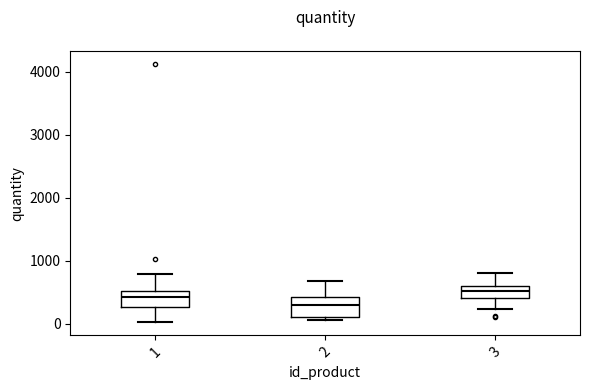

Reading left to right, read every box against the y-axis: the position of its median line, the range the box covers, and the ends of its whiskers. The values are not printed on the chart, so give them approximately, as read against the axis.

1: median 400, box 300 to 500, whiskers 0 to 800
2: median 300, box 100 to 400, whiskers 100 (just below the box's lower edge) to 700
3: median 500, box 400 to 600, whiskers 200 to 800